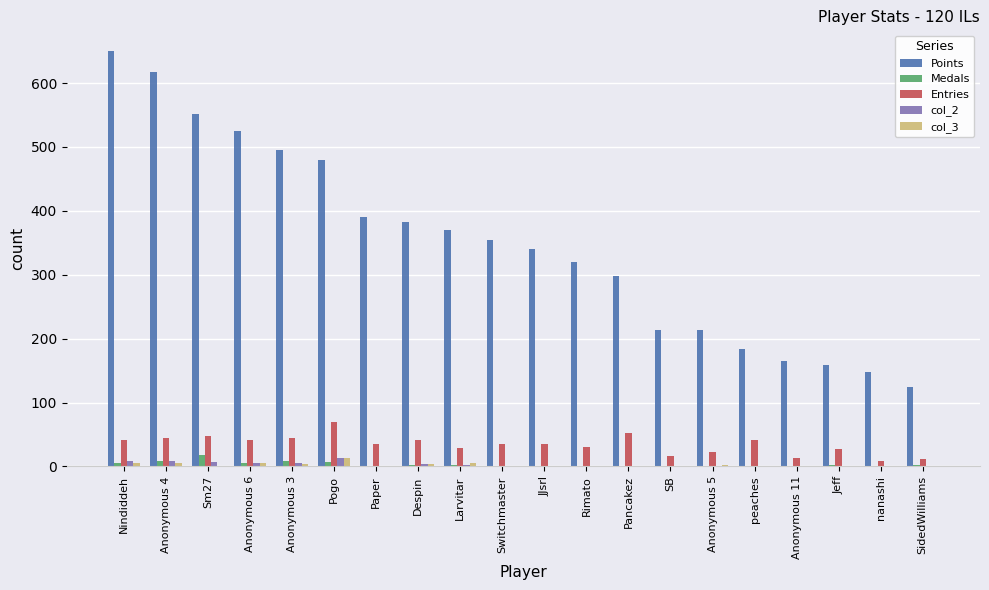

What is the total value across all series at SB?

232